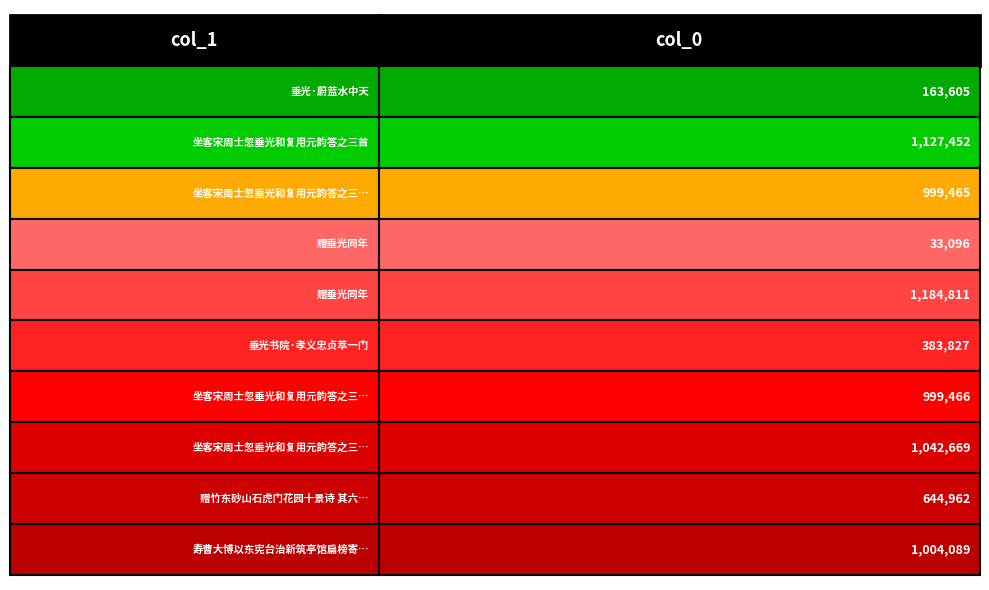

What is the value of the 9th bar from the left?

644962